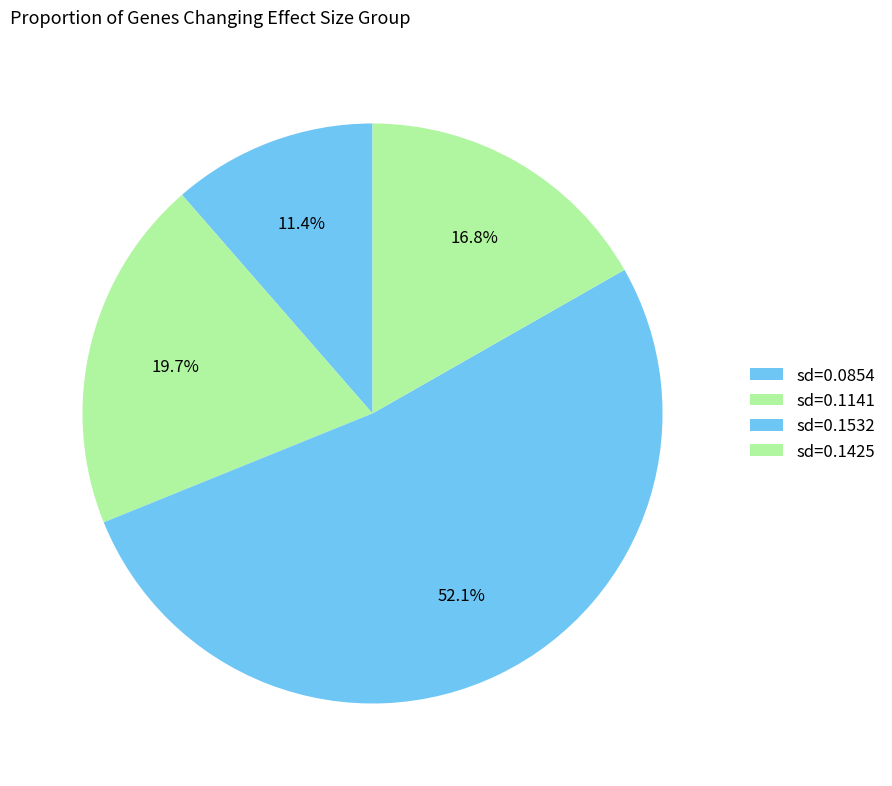

Count the number of slices in the pie.

4